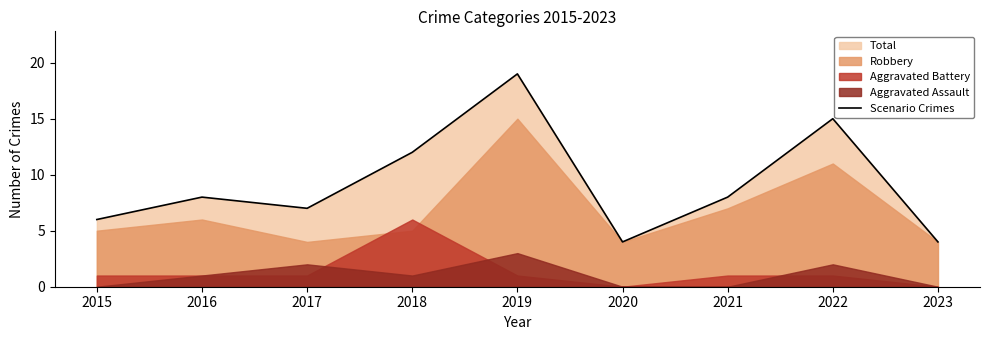

Reading left to right, list all the values displayed in this chart.

6	8	7	12	19	4	8	15	4